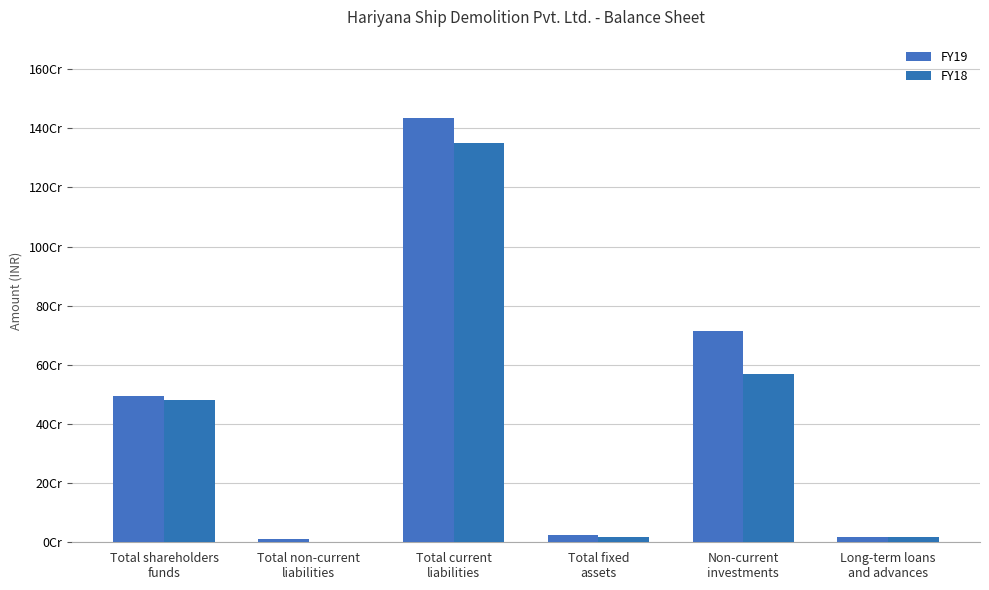

Are the bars grouped side by side (vs. stacked)?

Yes